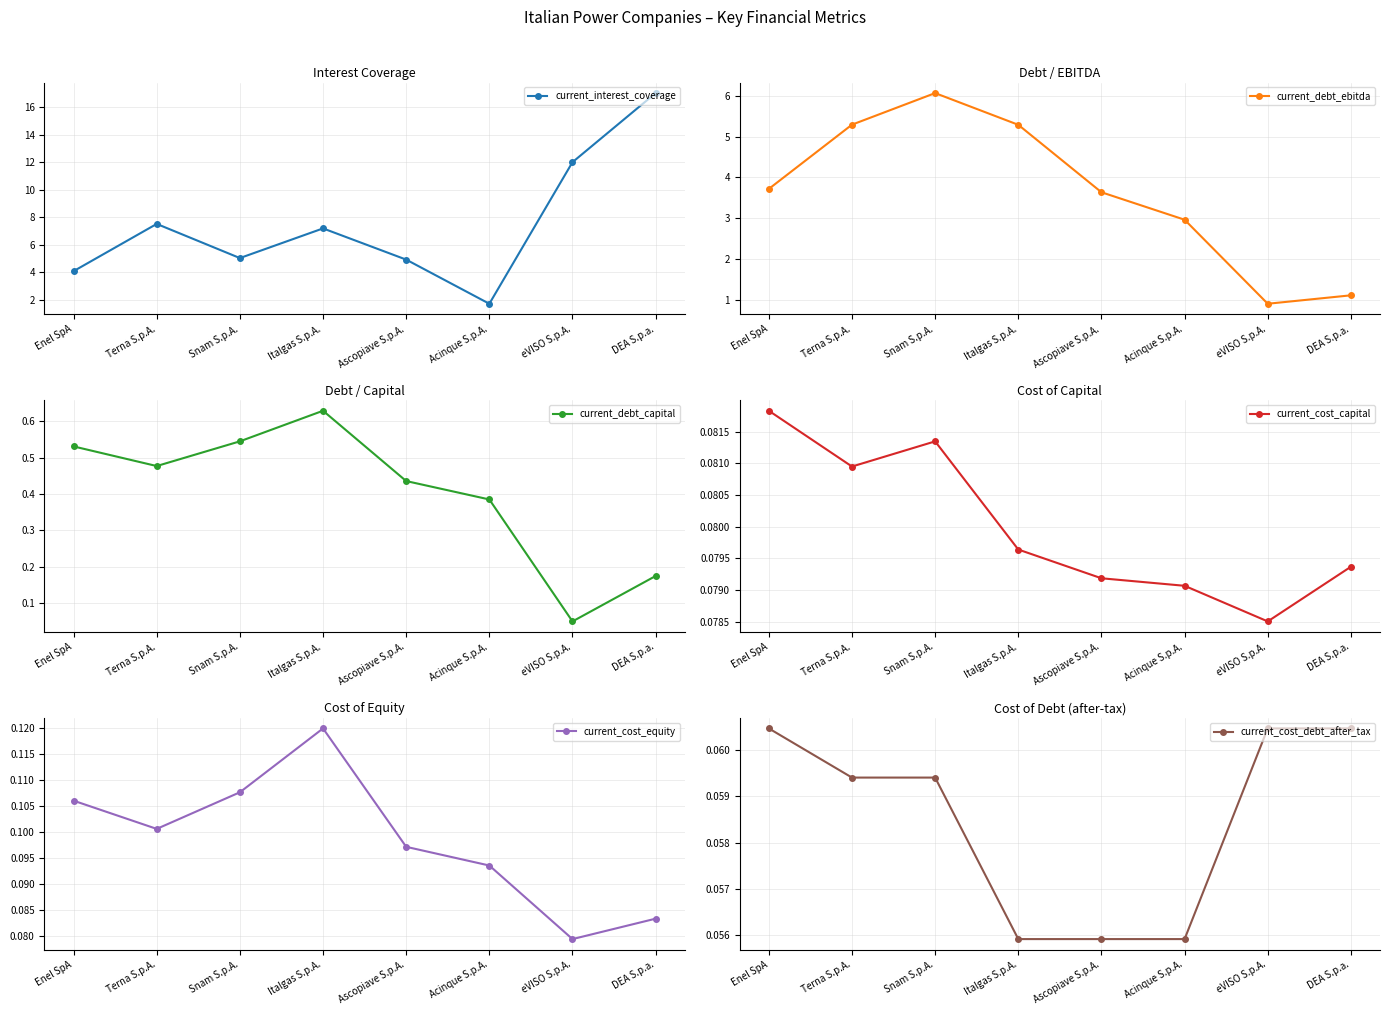

Is it true that current_cost_capital equals 0.0 at eVISO S.p.A.?

False